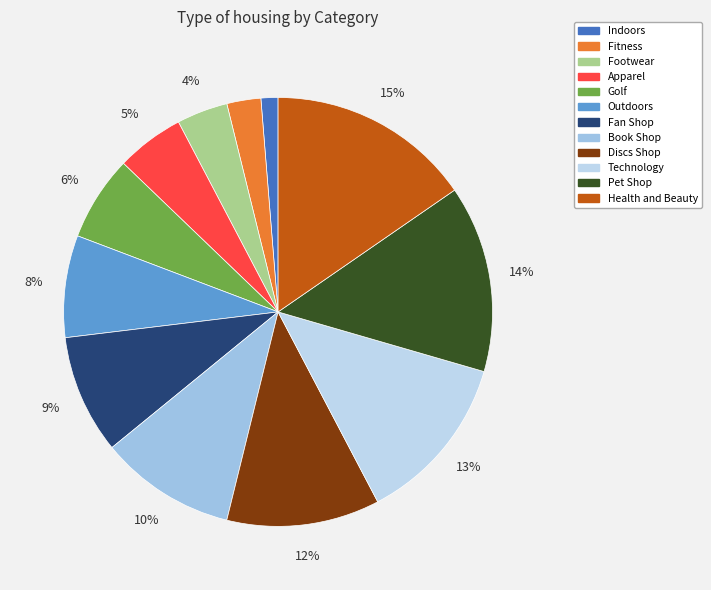

Count the number of slices in the pie.

12